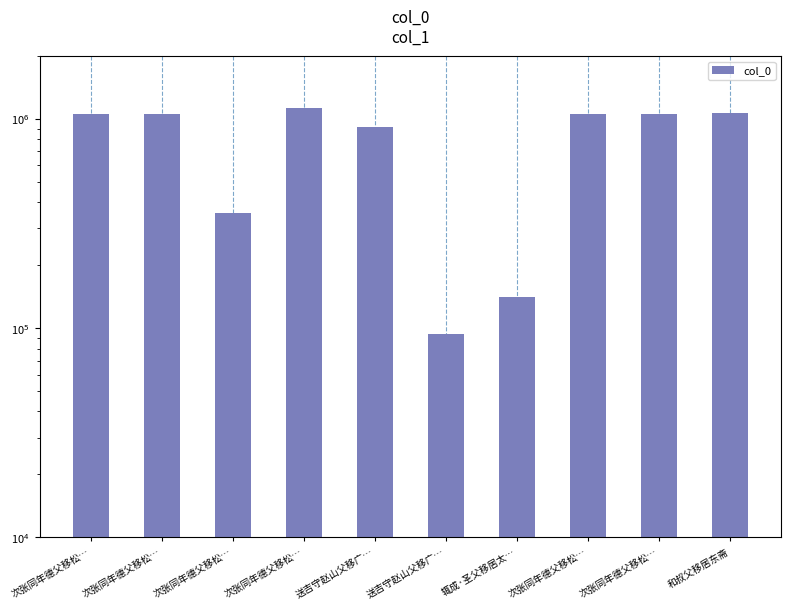

Between 次张同年德父移松… and 送吉守赵山父移广…, which is larger?

次张同年德父移松…